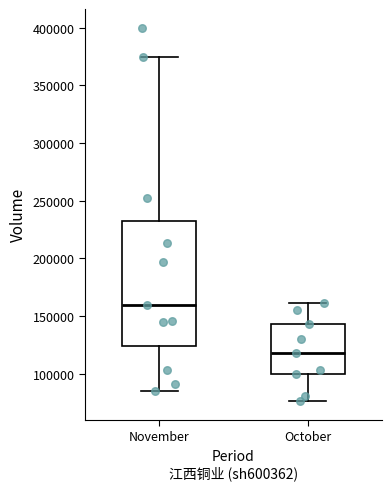

Which box is the tallest, from its lower edge to its upper edge?

November